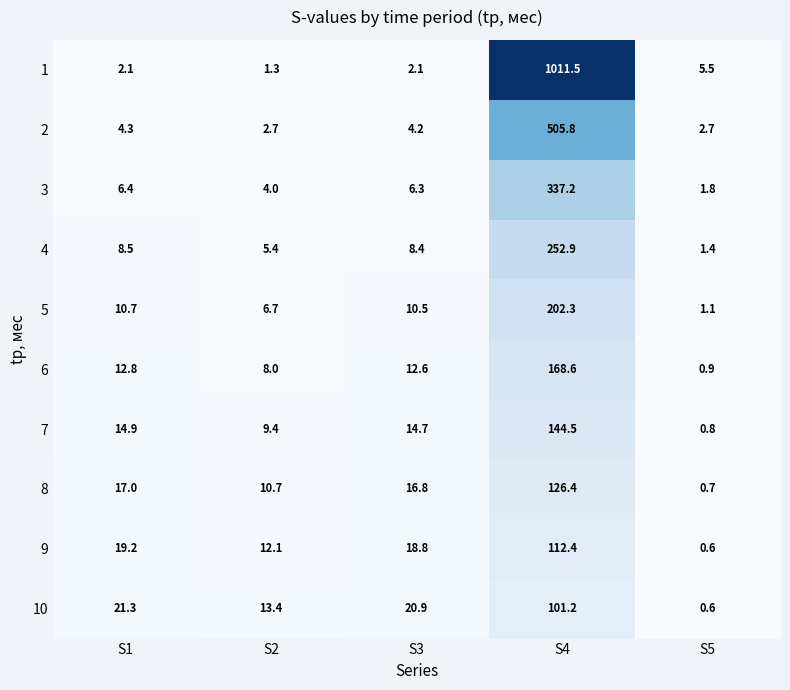

What is the minimum value shown in the chart?

0.6